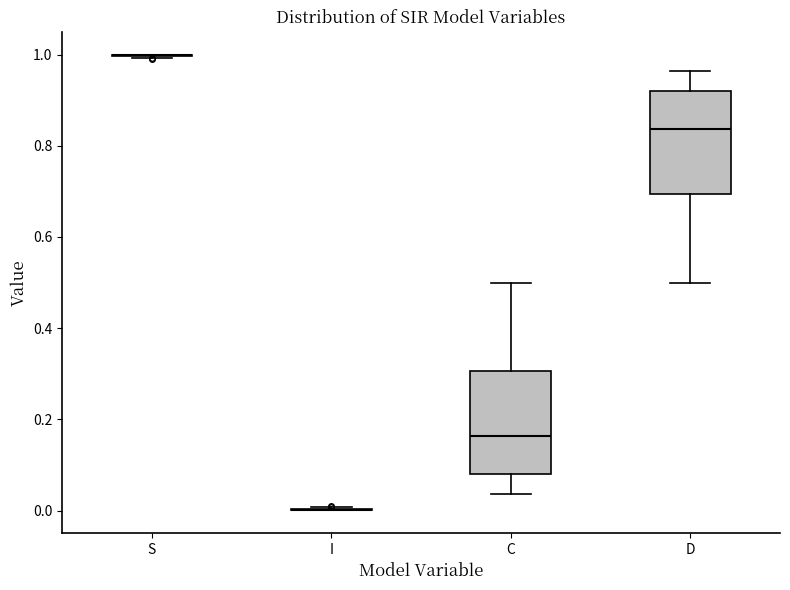

Reading left to right, read every box against the y-axis: the position of its median line, the range the box covers, and the ends of its whiskers. The values are not printed on the chart, so give them approximately, as read against the axis.

S: box collapsed to a line at 1.00, whiskers 1.00 to 1.00
I: box collapsed to a line at 0.00, whiskers 0.00 to 0.00
C: median 0.16, box 0.08 to 0.30, whiskers 0.04 to 0.50
D: median 0.84, box 0.70 to 0.92, whiskers 0.50 to 0.96